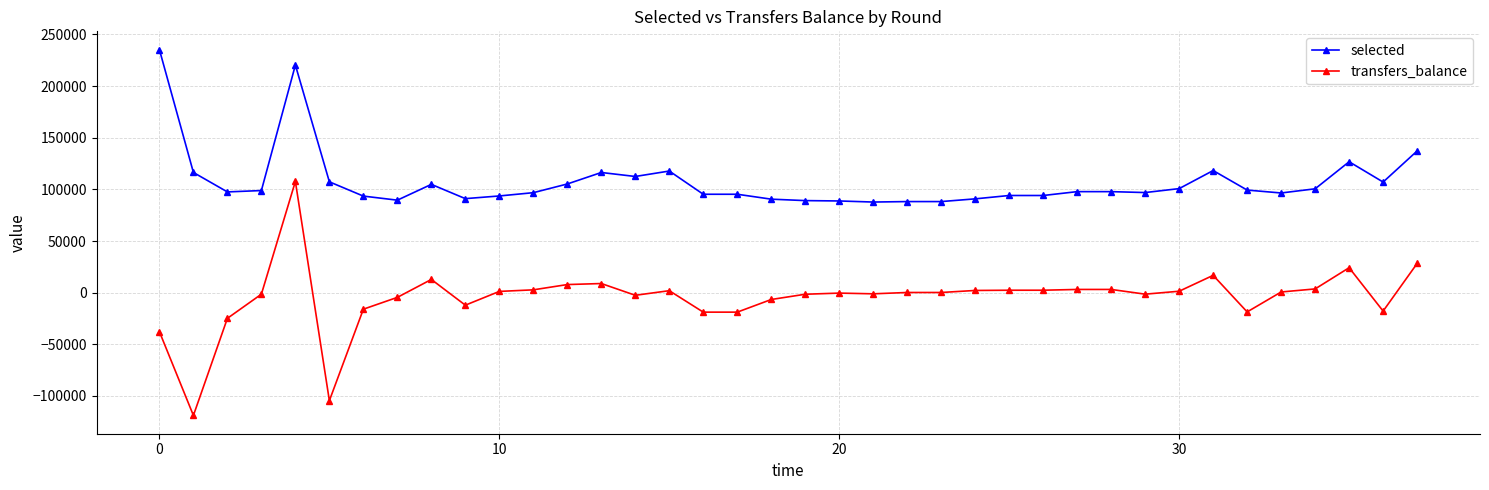

Which series has the largest total across all categories?

selected